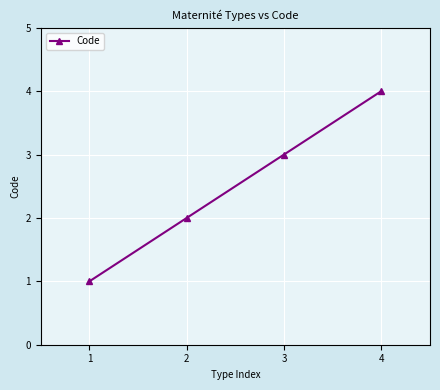

Reading right to left, transcribe all the data shown in this chart.

4=4	3=3	2=2	1=1